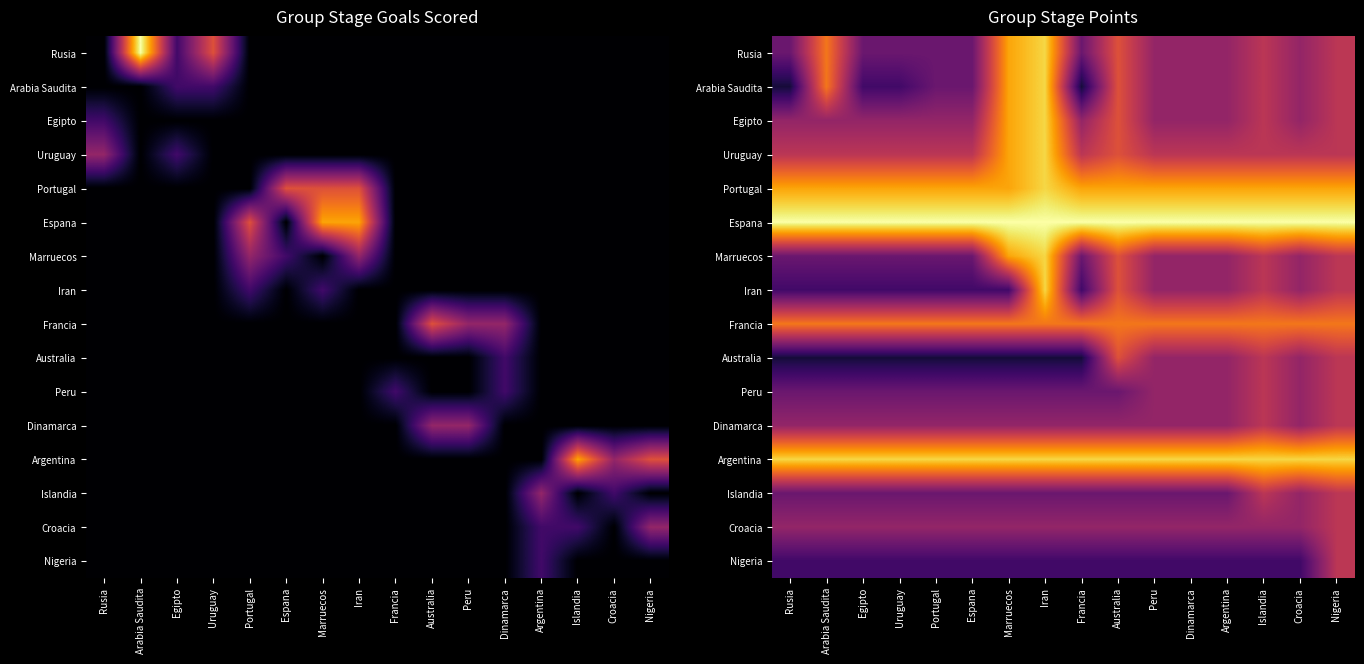

What is the difference between the maximum and minimum values in the Rusia series?

6